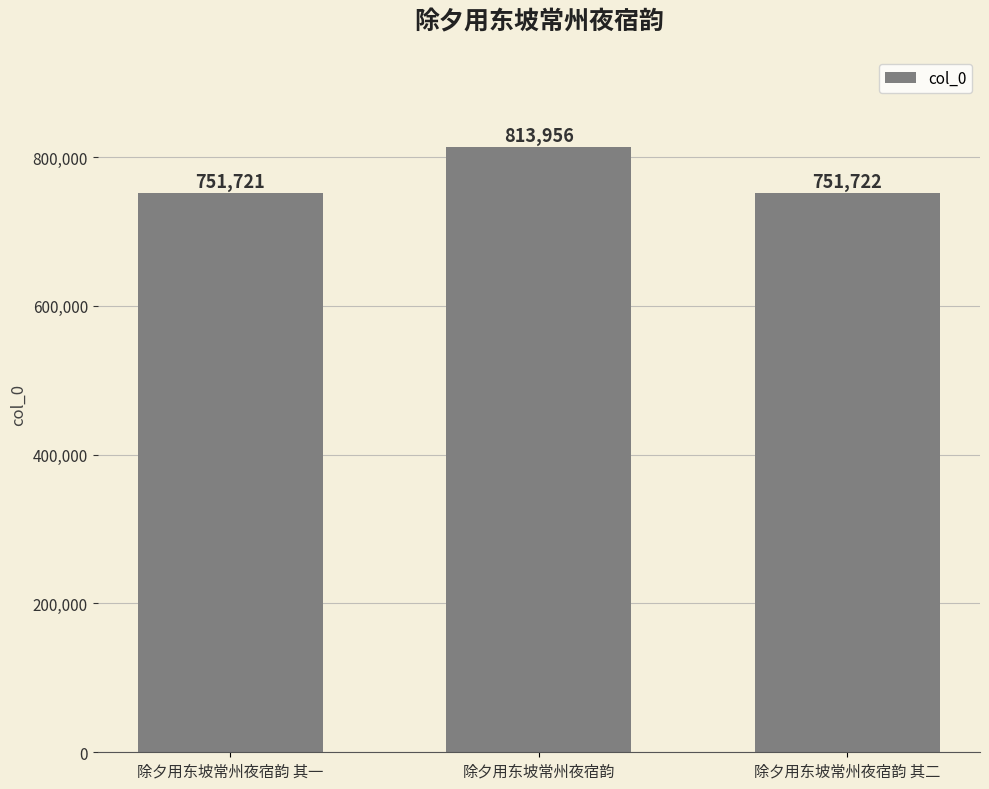

List the labels in order of value, largest first.

除夕用东坡常州夜宿韵, 除夕用东坡常州夜宿韵 其二, 除夕用东坡常州夜宿韵 其一